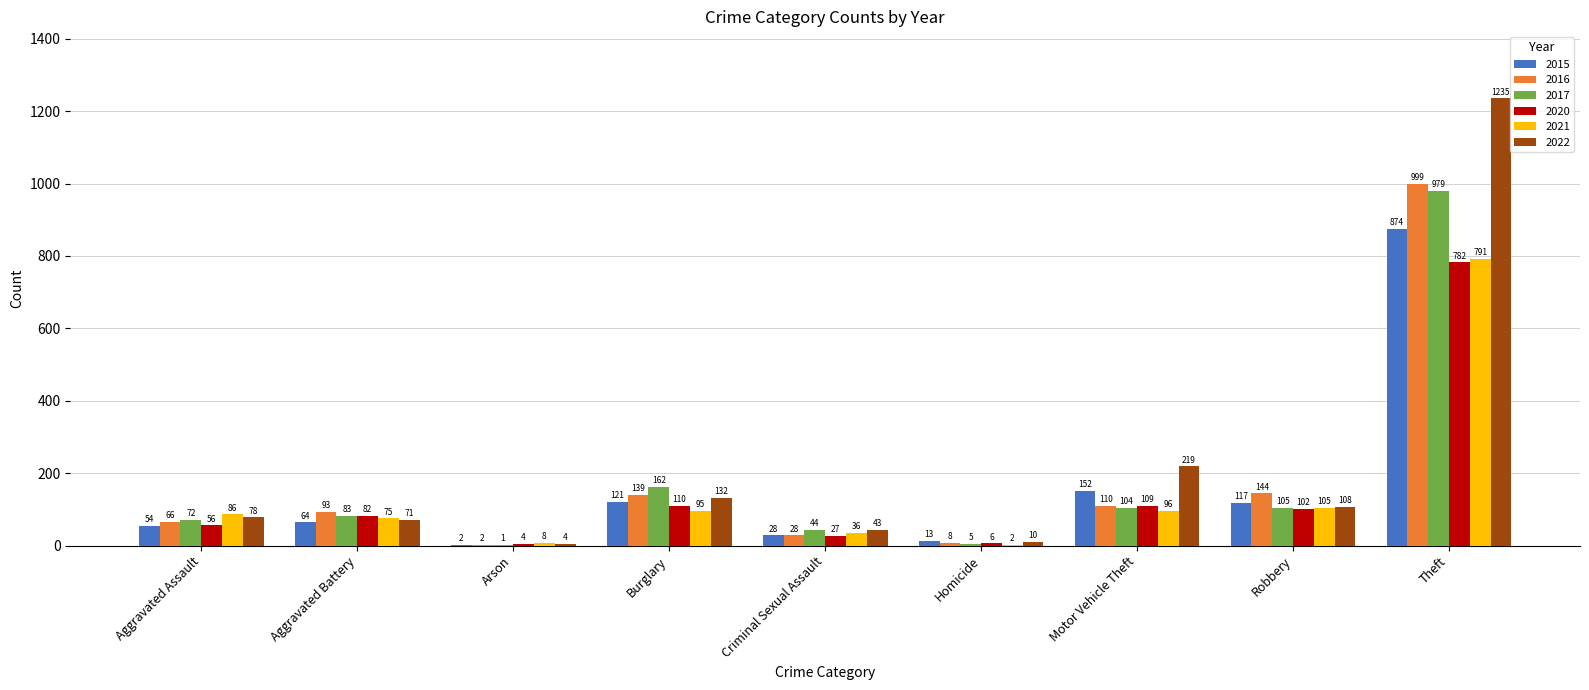

What are all the series names shown in the legend?

2015, 2016, 2017, 2020, 2021, 2022